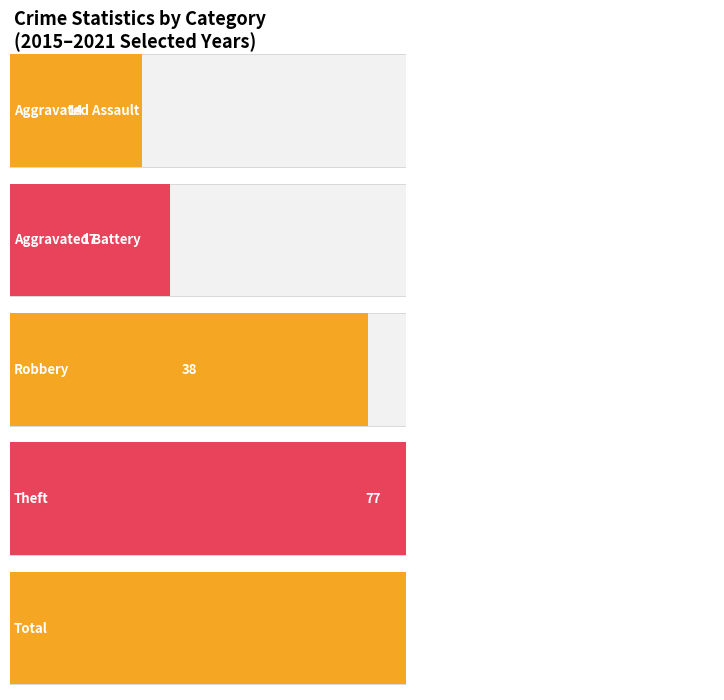

Between 2016 and 2021, which series saw the biggest shift?

Total